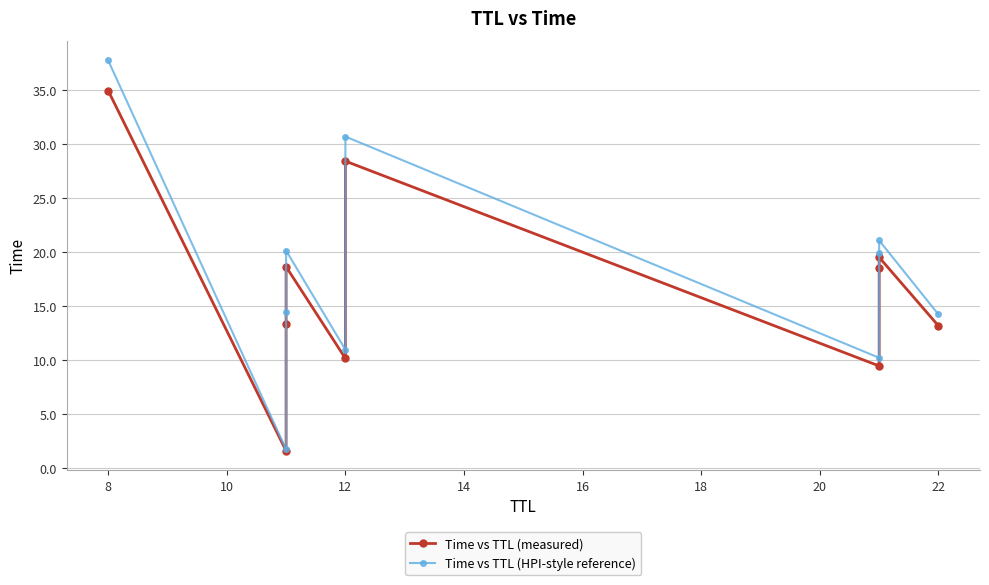

True or false: Time vs TTL (measured) and Time vs TTL (HPI-style reference) cross at least once.

False